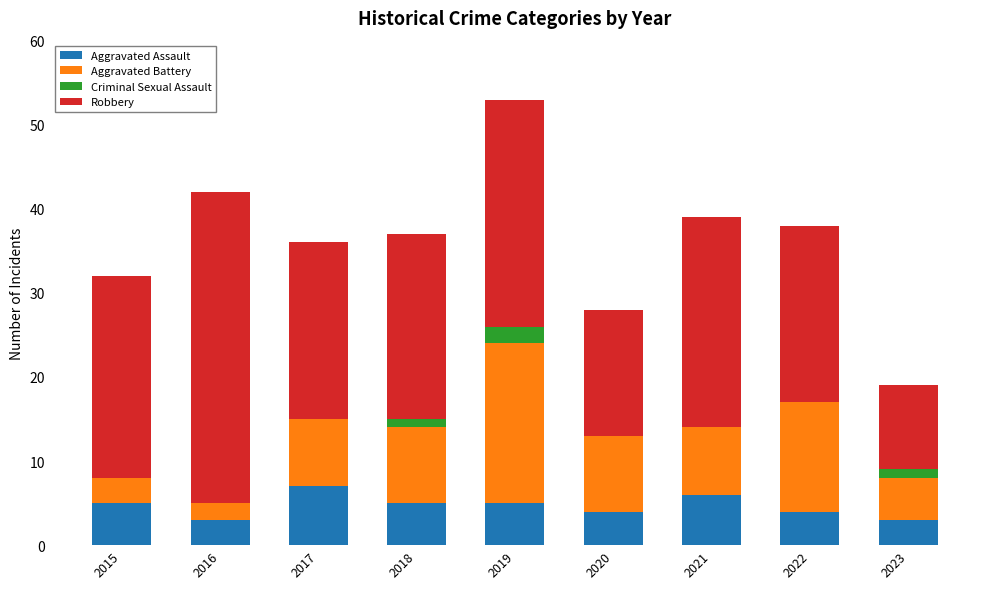

What are all the series names shown in the legend?

Aggravated Assault, Aggravated Battery, Criminal Sexual Assault, Robbery